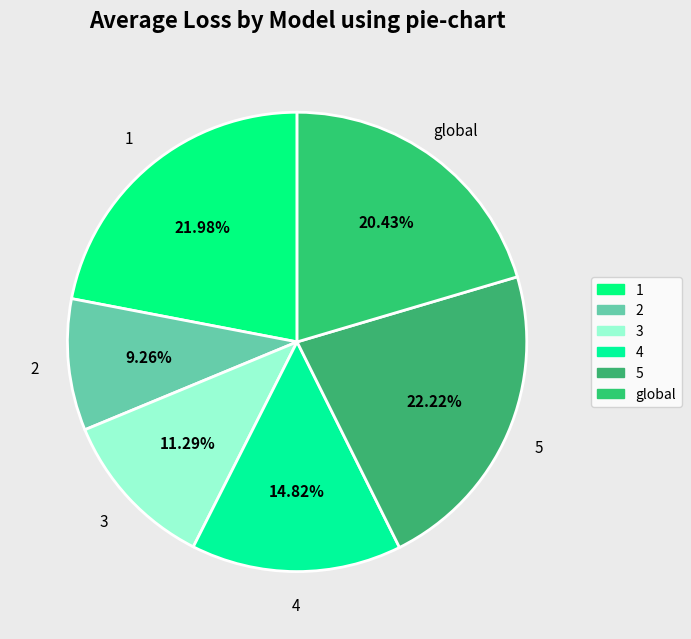

To the nearest percent, what percentage of the pie is global?

20%